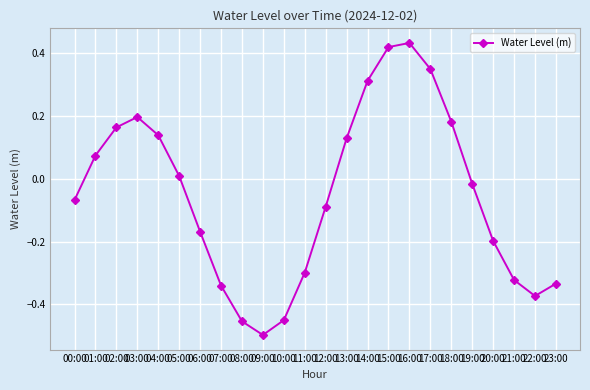

True or false: the data shows -0.2 at 20:00.

True